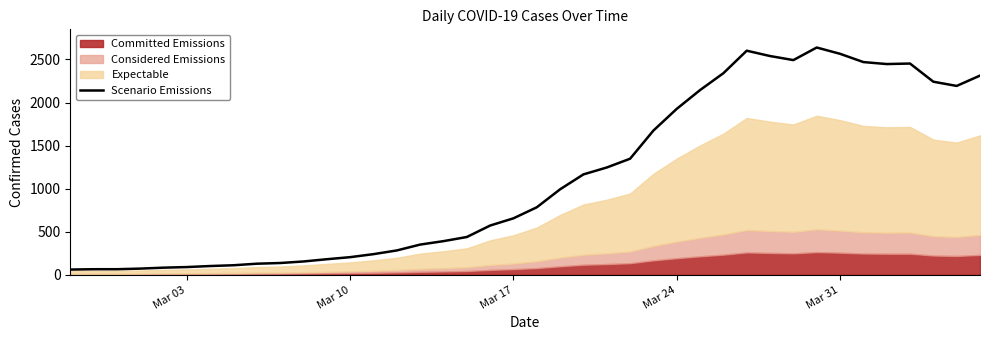

What is the highest value of the Scenario Emissions series?

2639